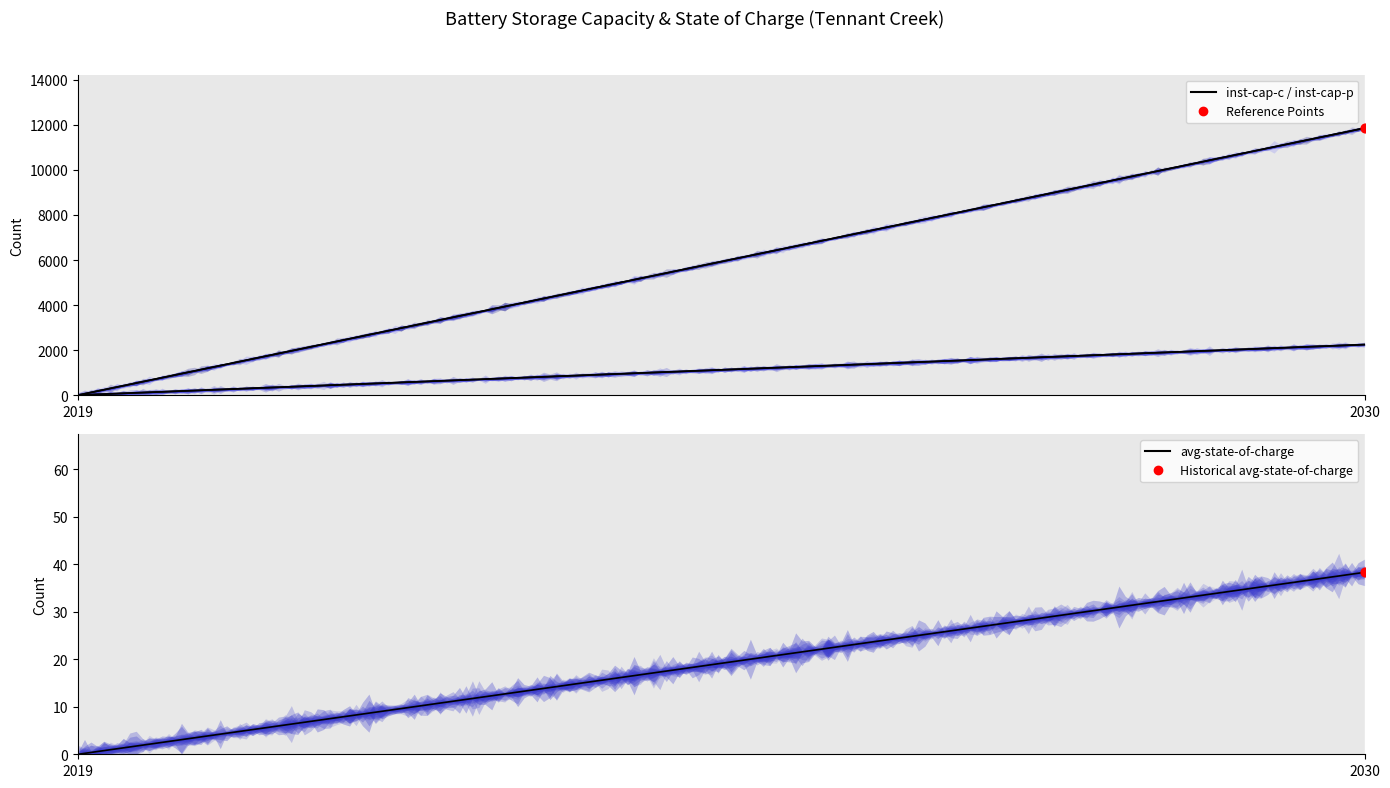

Which series reaches the minimum Y coordinate?

avg-state-of-charge